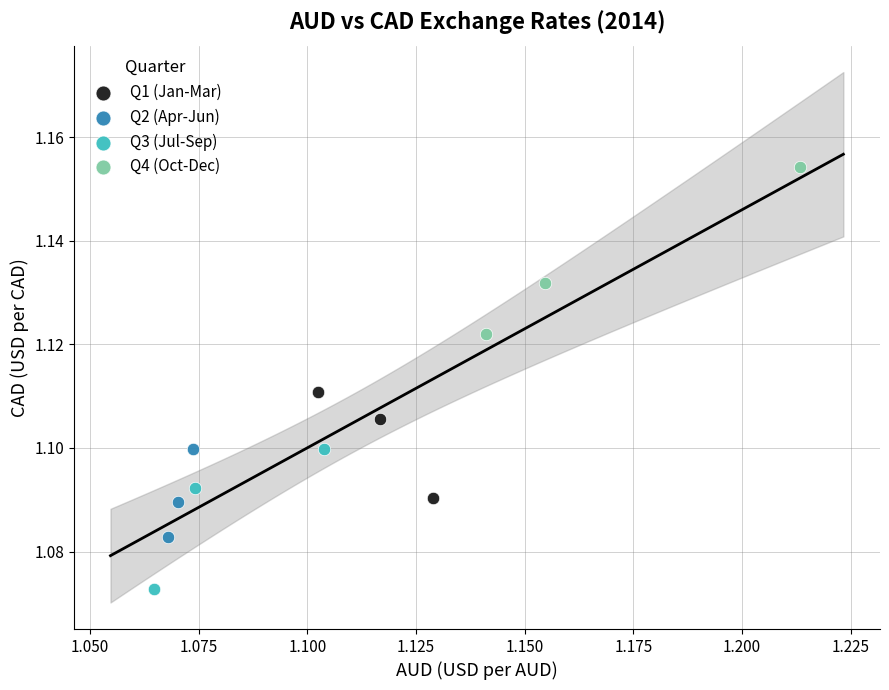

Which series contains the lowest Y value?

Q3 (Jul-Sep)